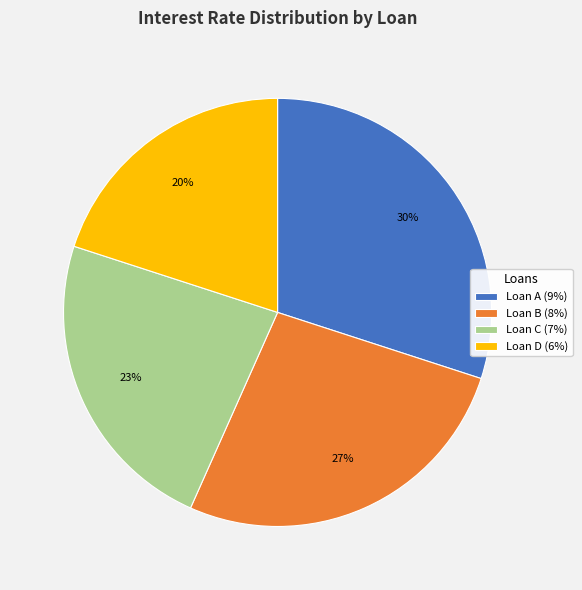

True or false: Loan C accounts for 23% of the total.

True